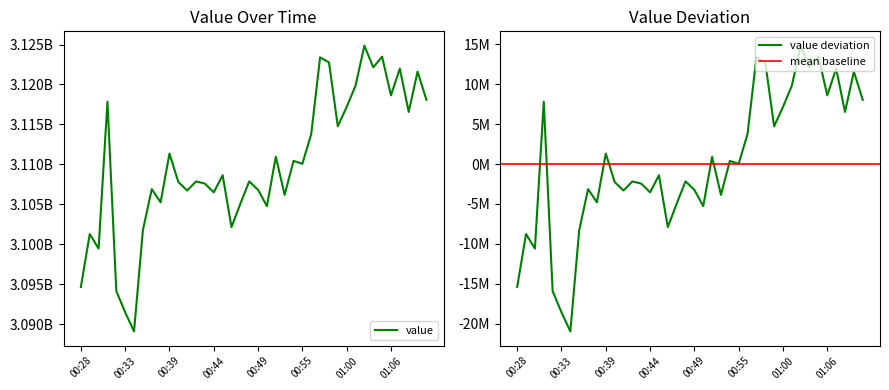

What is the minimum value shown in the chart?

3089102373